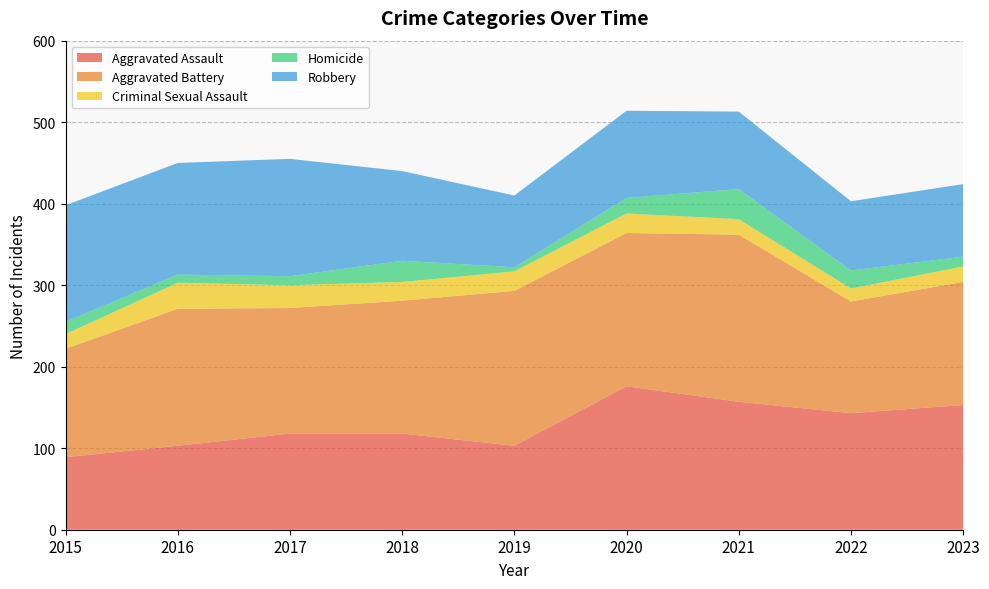

Reading left to right, what are all the values shown in this chart?

Aggravated Assault: 89	103	118	118	103	176	157	143	153
Aggravated Battery: 133	168	154	163	190	188	205	137	151
Criminal Sexual Assault: 18	32	28	23	24	24	19	16	19
Homicide: 15	10	11	26	5	19	37	22	12
Robbery: 143	137	144	110	88	107	95	85	89